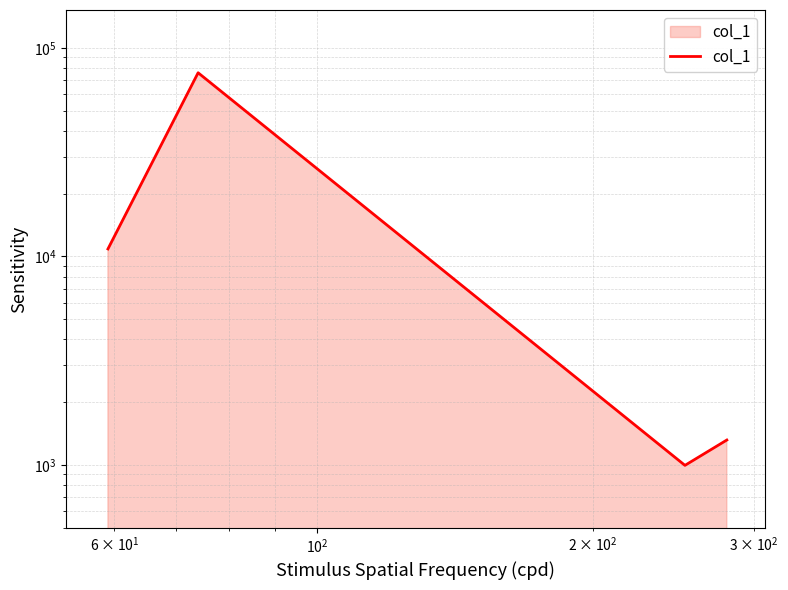

How many series are shown in this chart?

1